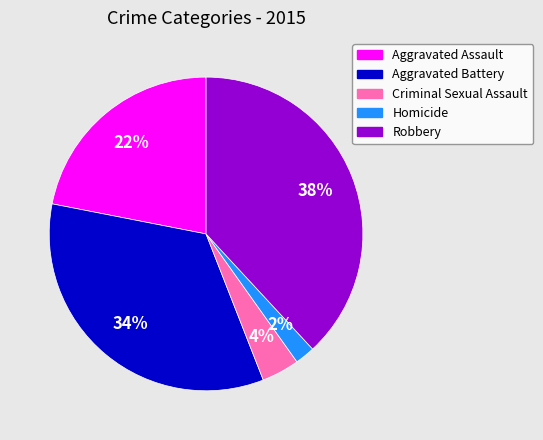

Is it true that Robbery is 48% of the pie?

False